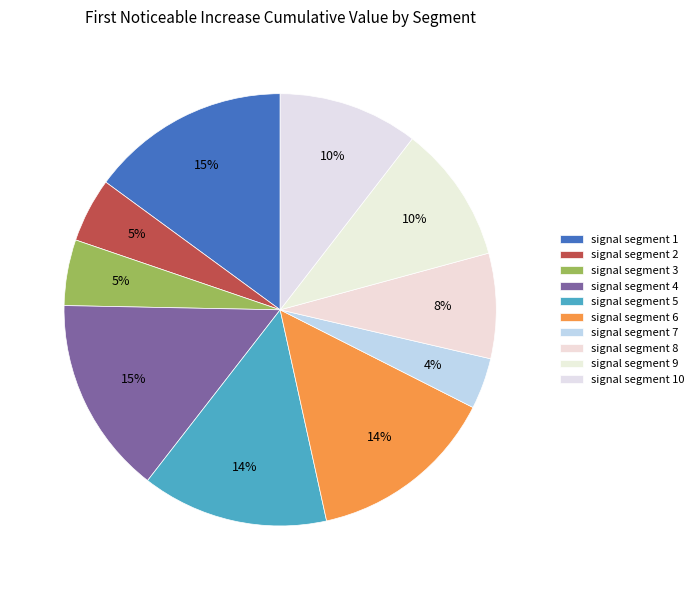

Count the number of slices in the pie.

10